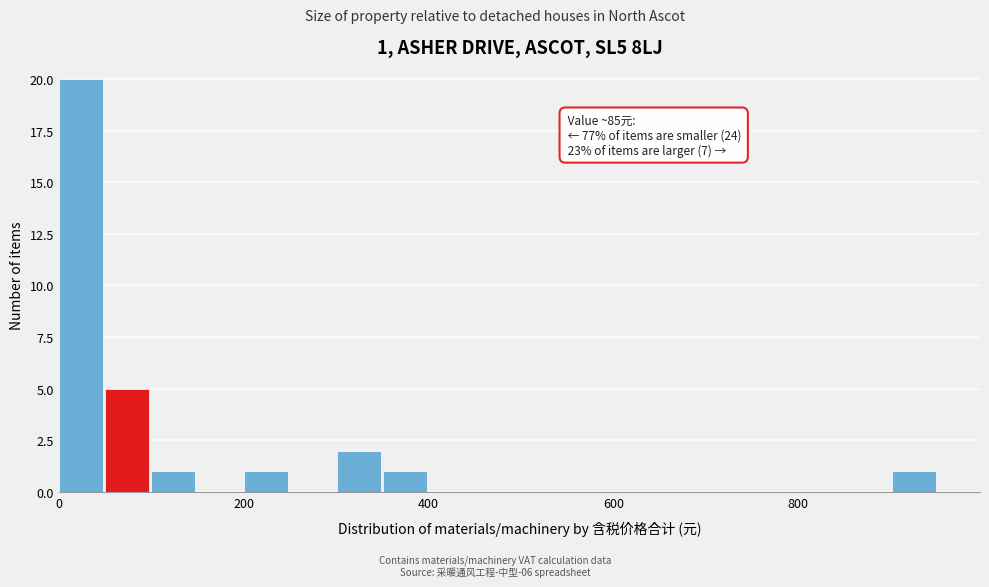

Read against the x-axis, roughly where is the centre of the tallest bar?

20